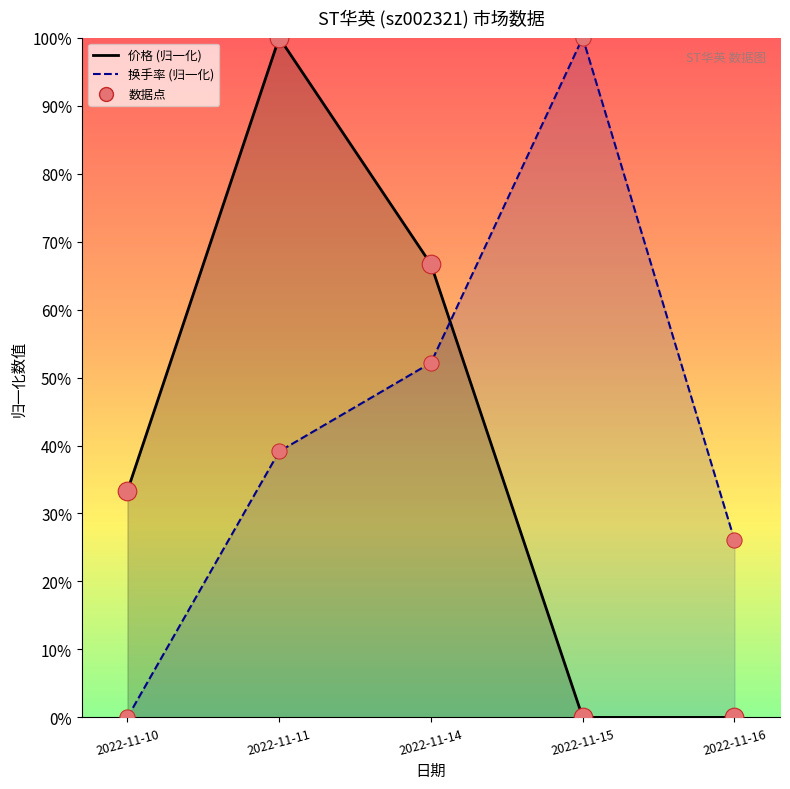

At how many categories does at least one series exceed 0?

5